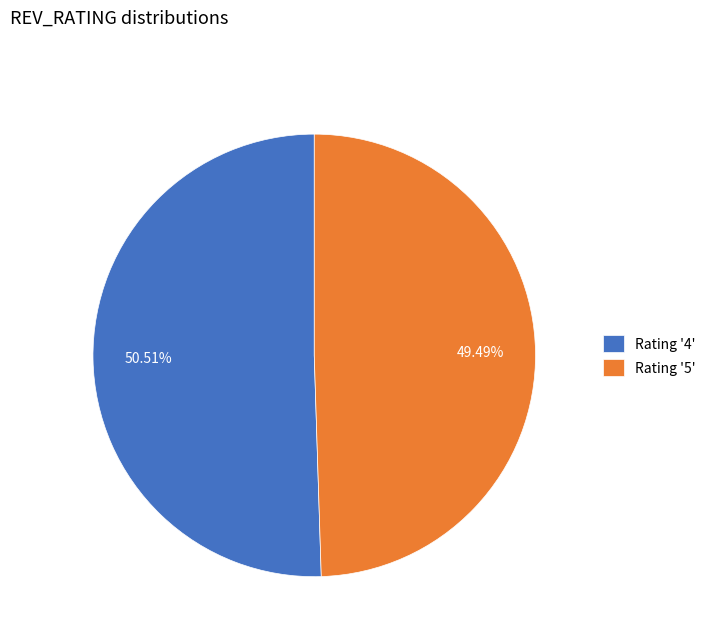

What is the largest slice in the pie chart?

Rating '4'